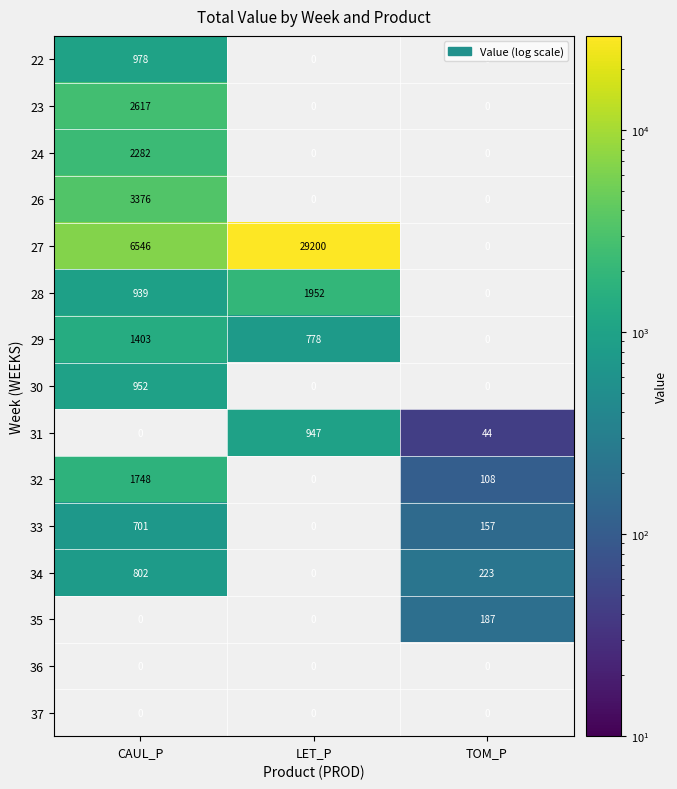

Is it true that 23 equals 2617 at CAUL_P?

True